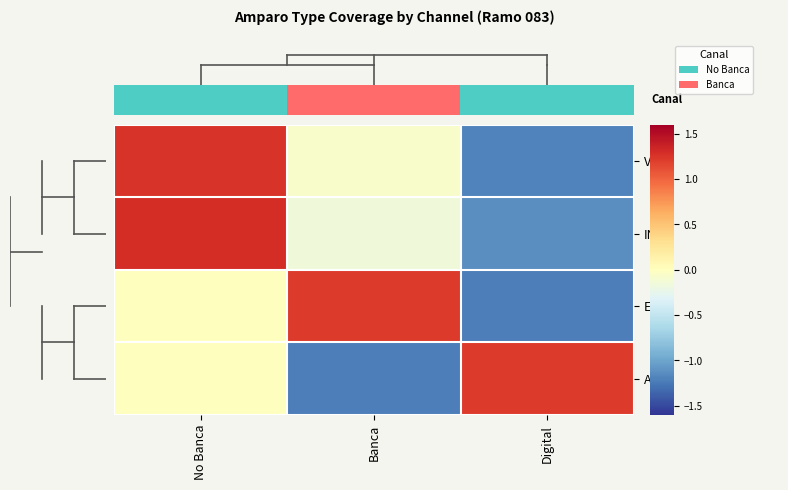

What is the difference between the highest and lowest values at Banca?

2.4